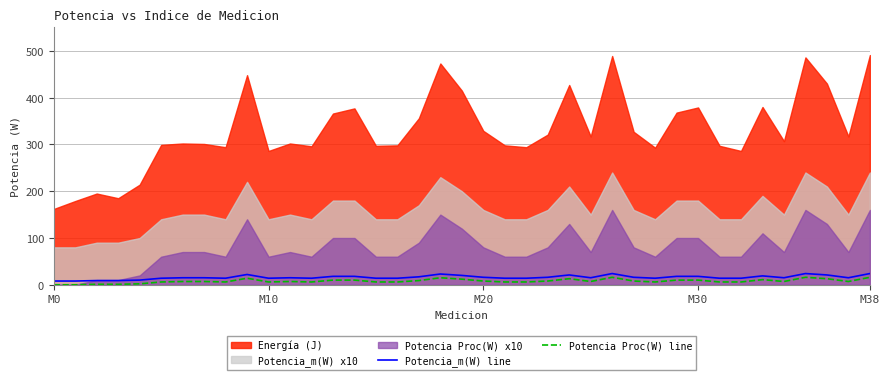

Read the Potencia Proc(W) line value at 32.

6